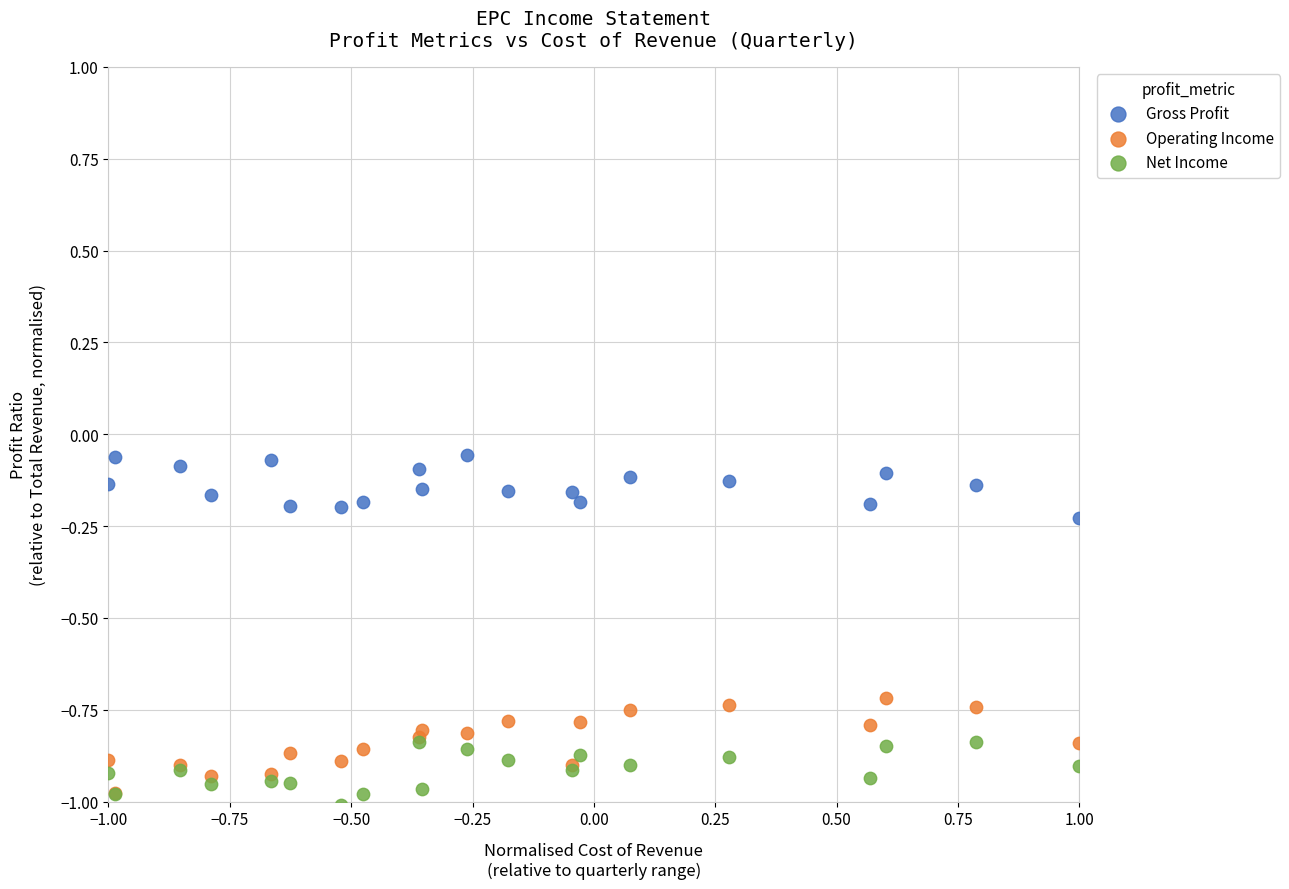

Which series has the largest Y range (max minus min)?

Operating Income